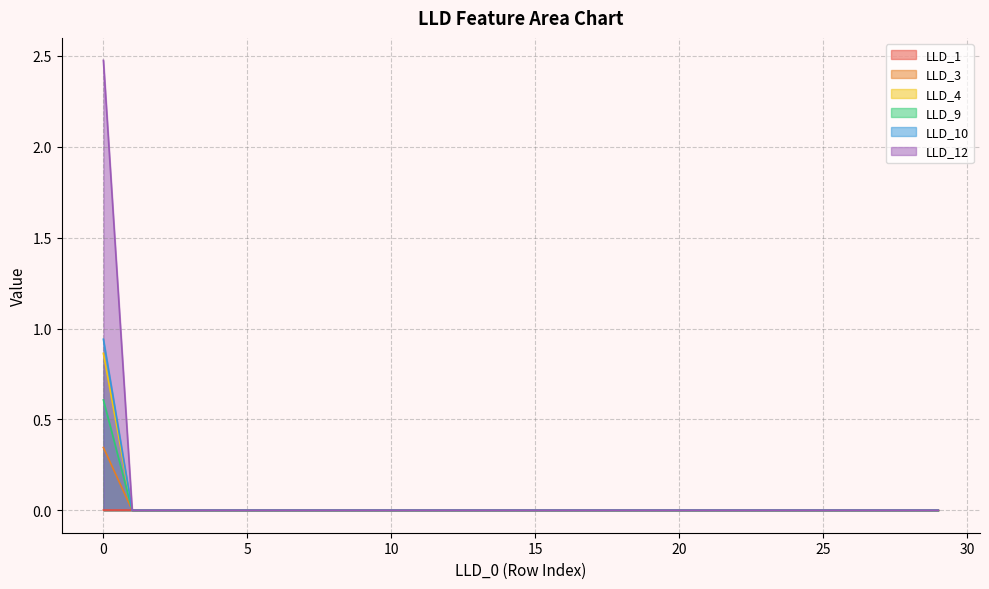

List the series in order of their peak value, lowest first.

LLD_1, LLD_3, LLD_9, LLD_4, LLD_10, LLD_12